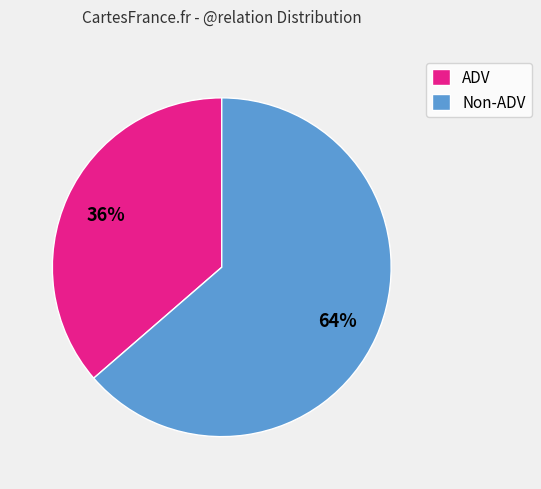

Rank the categories by value from highest to lowest.

Non-ADV, ADV